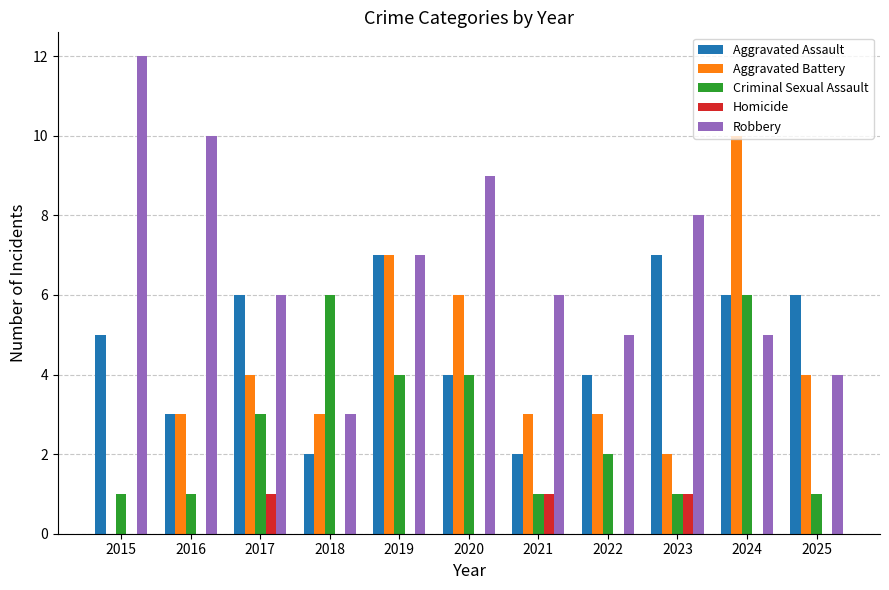

What is the sum of all Aggravated Assault values?

52